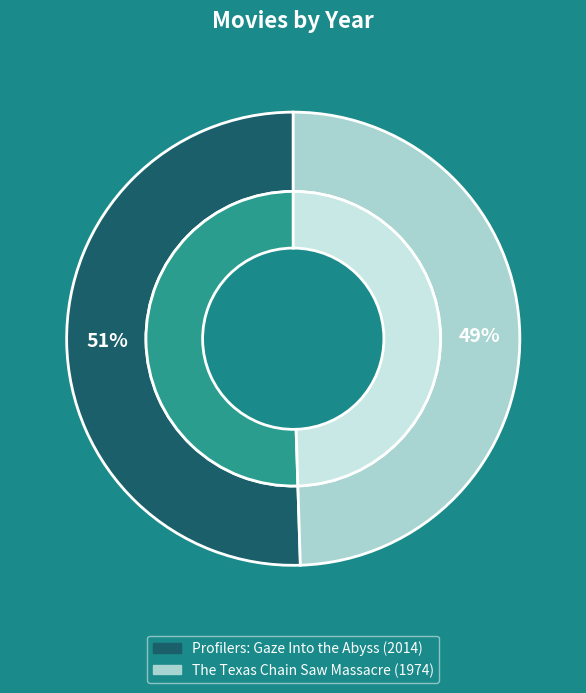

Is there a majority slice in this chart?

Yes